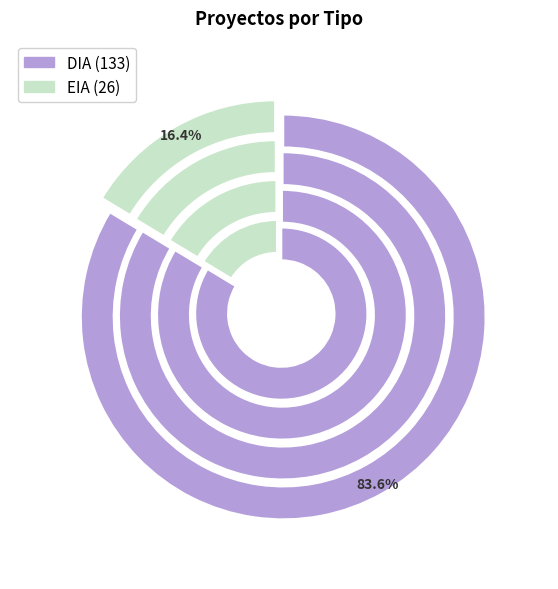

To the nearest percent, what percentage of the pie is EIA?

16%